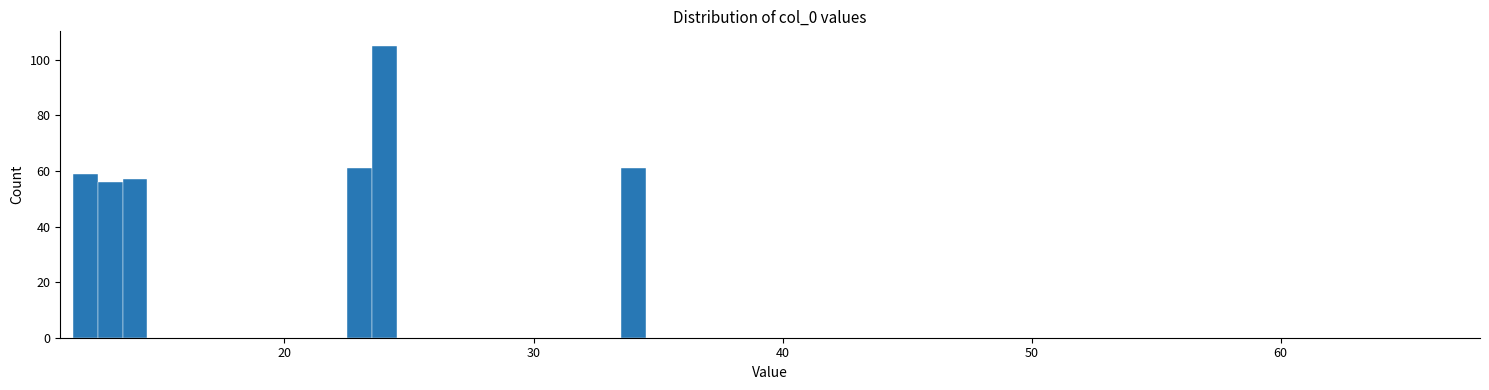

Read against the x-axis, roughly where is the centre of the tallest bar?

24